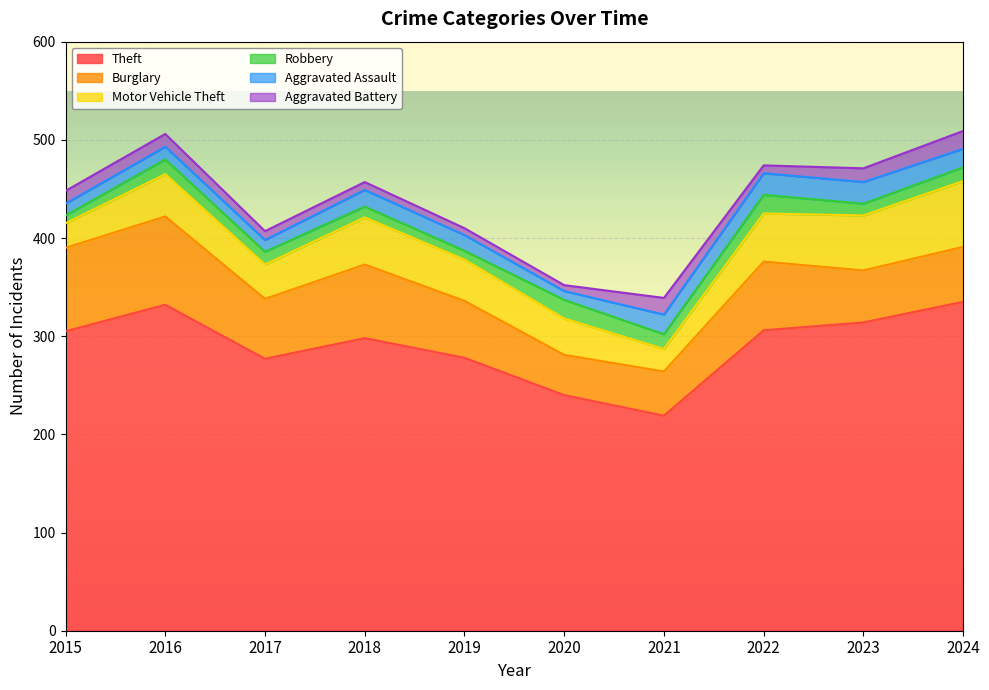

True or false: Burglary and Theft cross at least once.

False